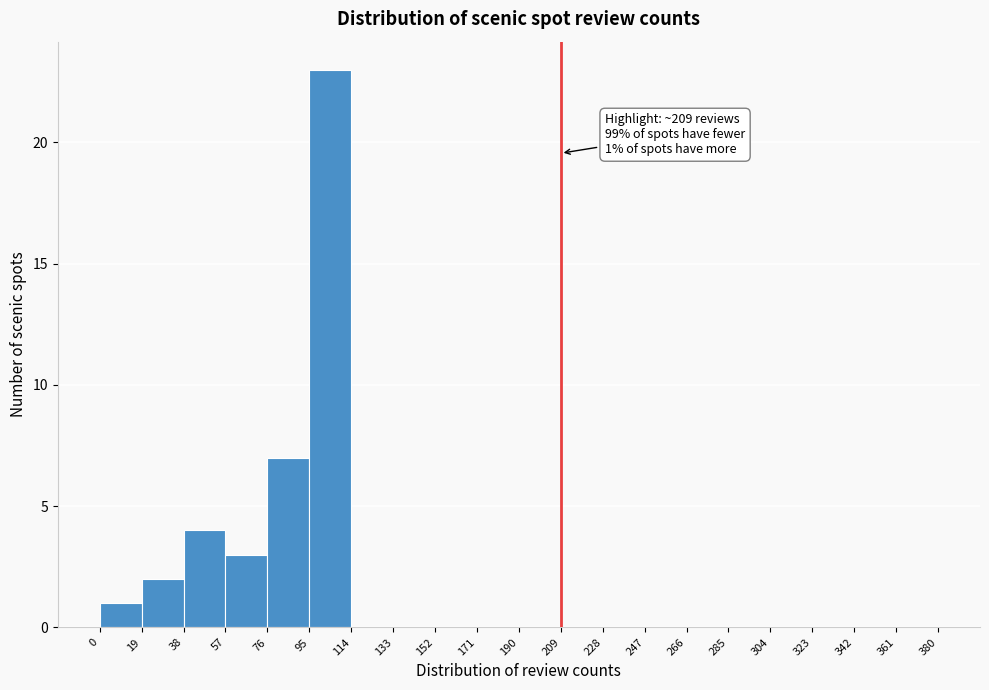

Which range on the x-axis has the tallest bar?

95 to 114